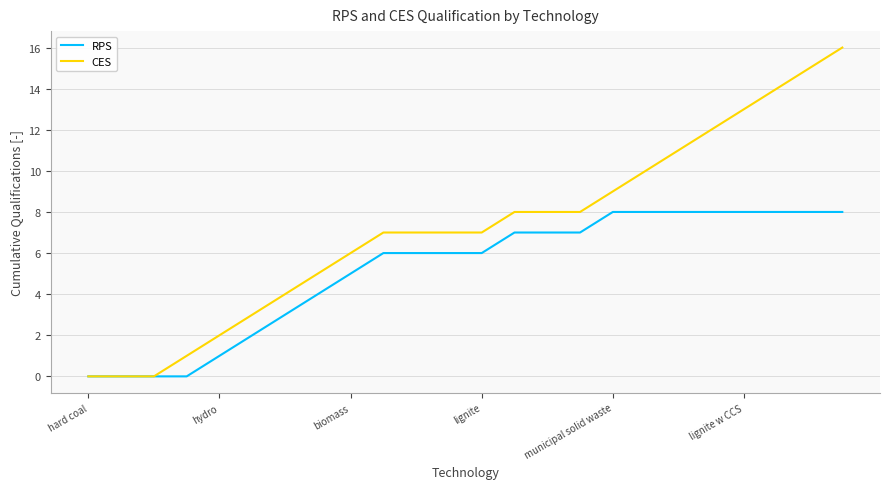

Which series has the widest spread of values?

CES